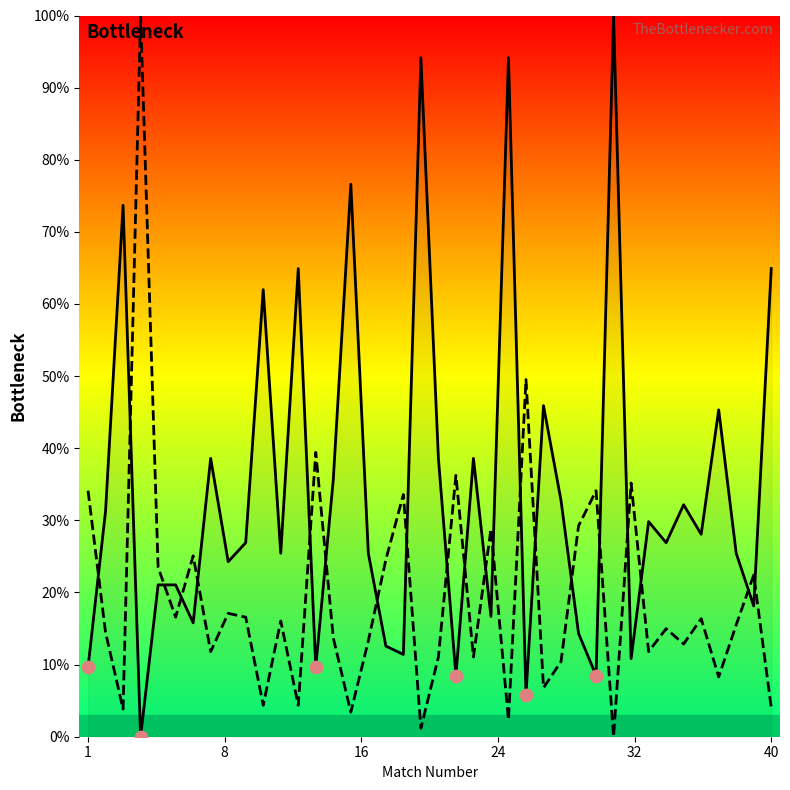

At how many categories does at least one series exceed 63?

8